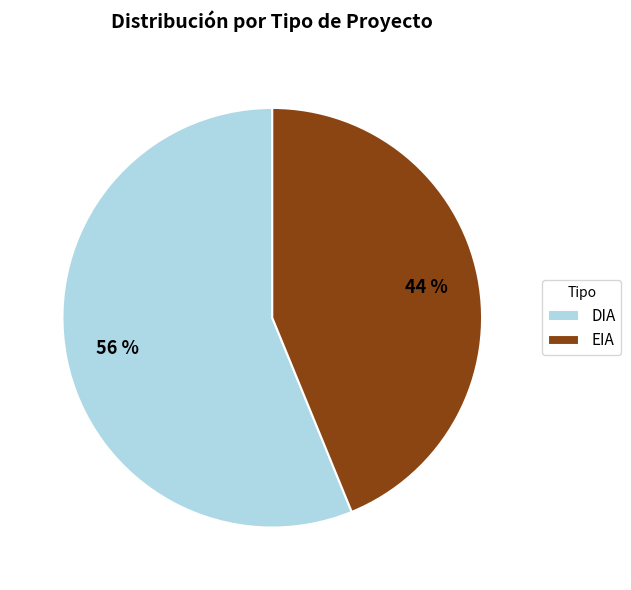

Is it true that EIA is 30% of the pie?

False